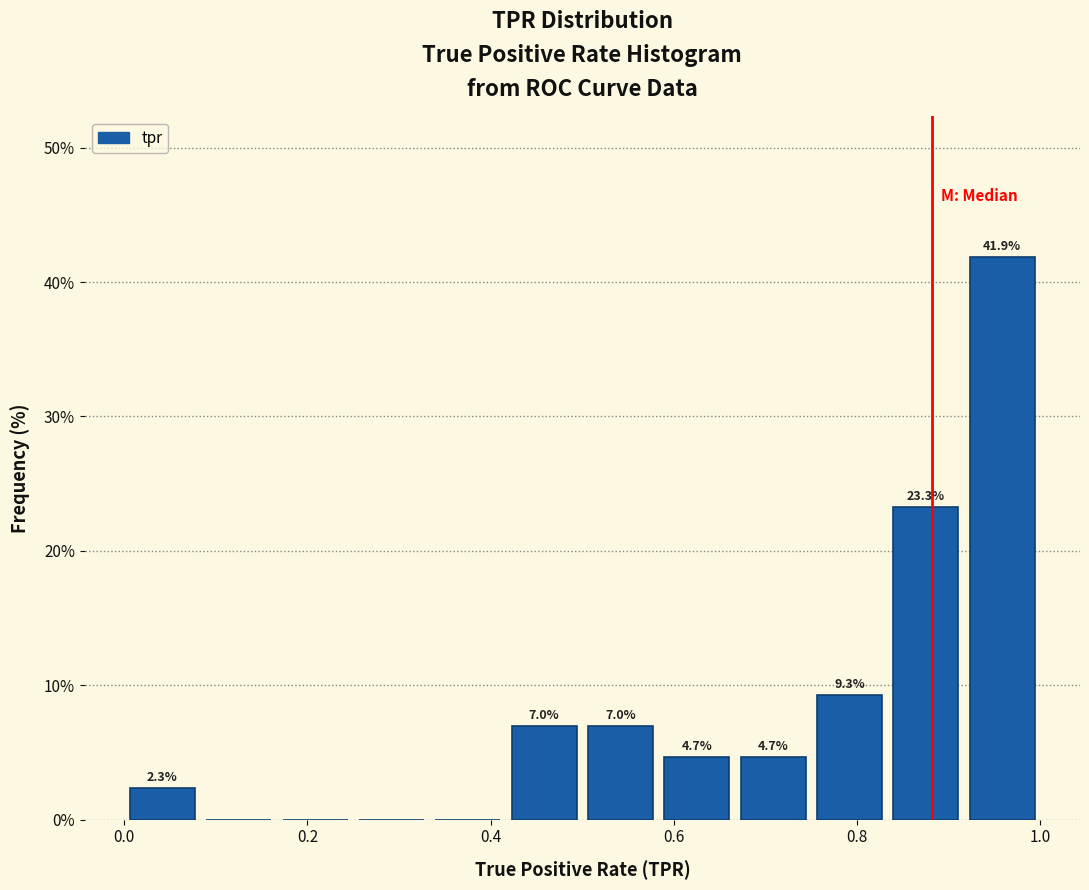

Which range on the x-axis has the tallest bar?

0.92 to 1.00